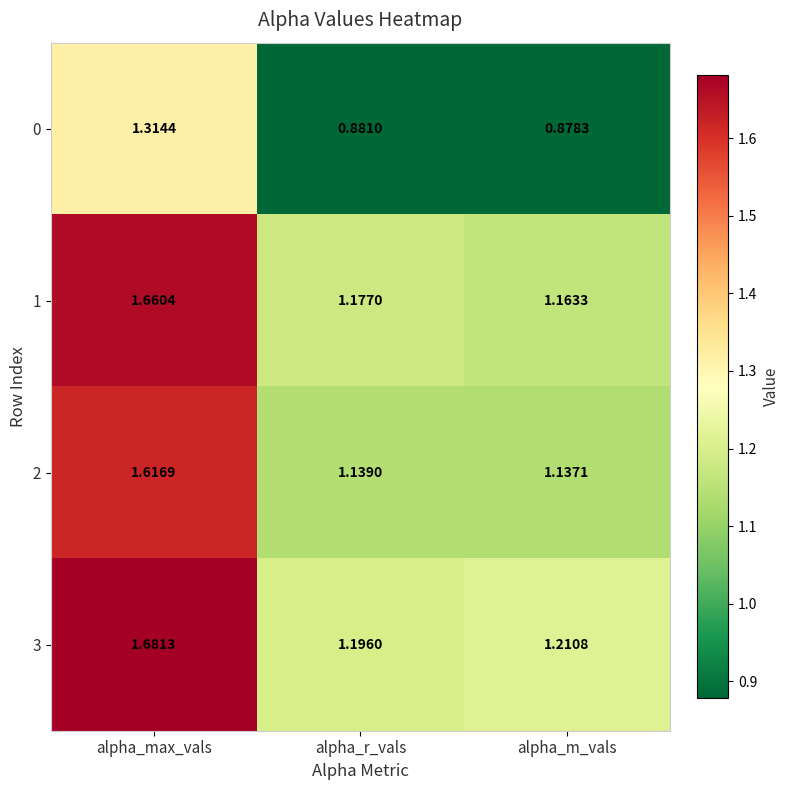

Rank the categories by 2 value from lowest to highest.

alpha_m_vals, alpha_r_vals, alpha_max_vals